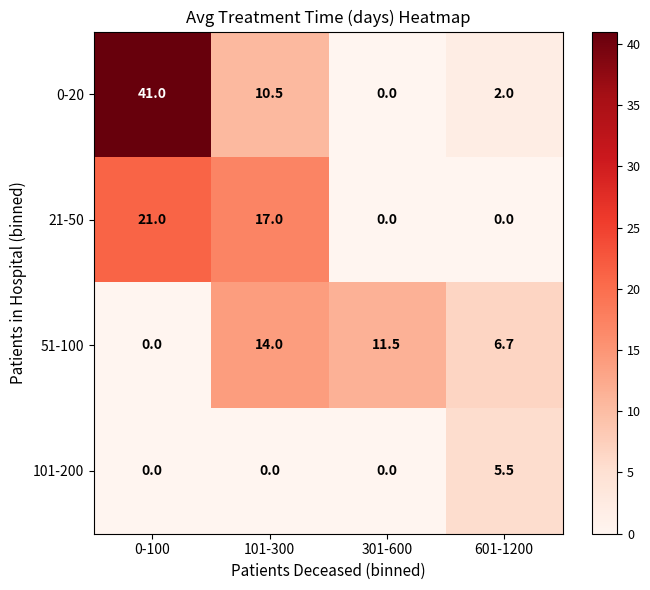

Where does the 0-20 series first go above 10?

0-100